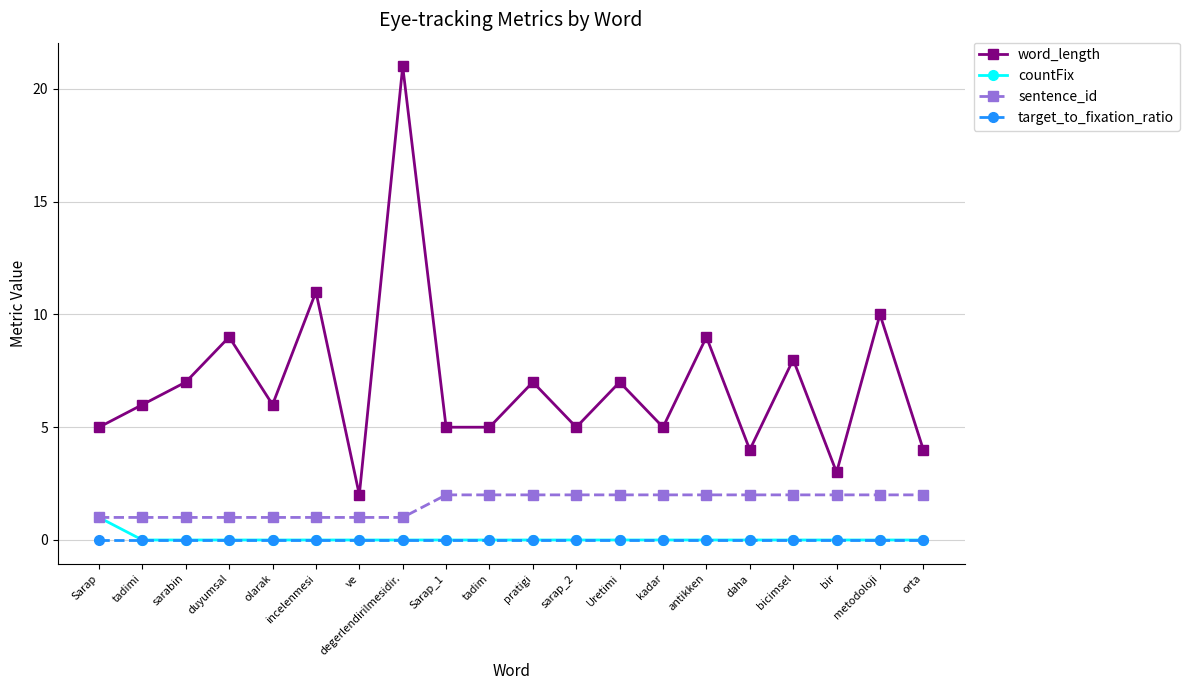

True or false: countFix has a value of 1 at sarap_2.

False